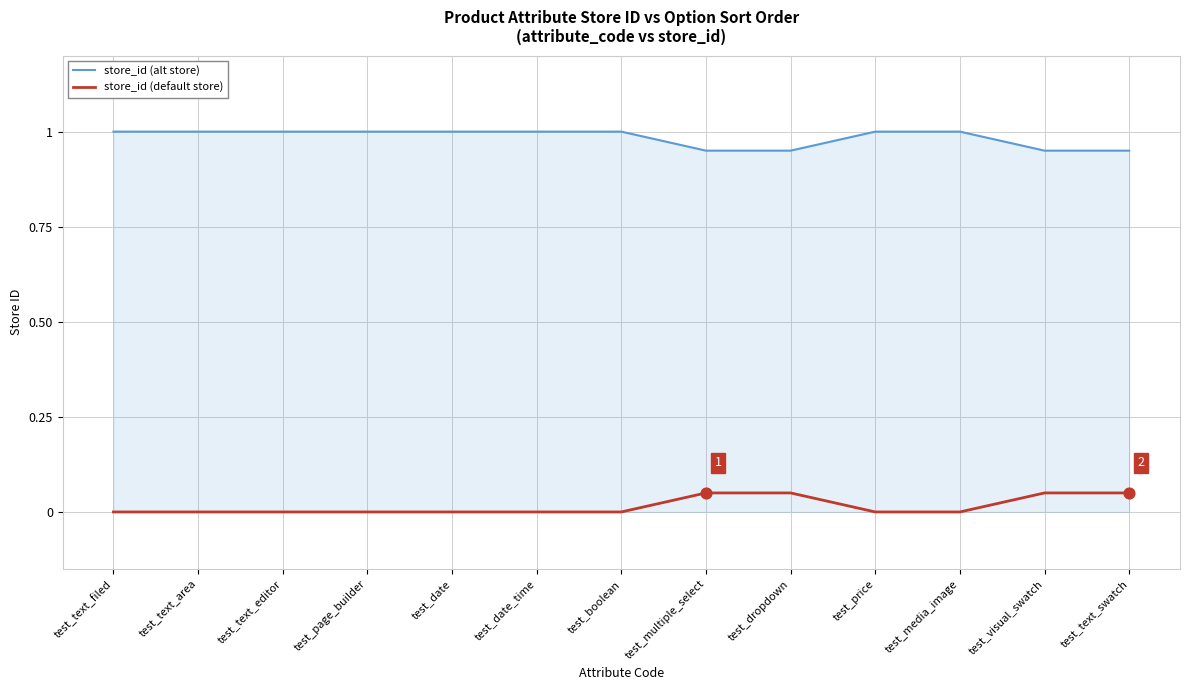

What is the total value across all series at test_text_area?

1.0